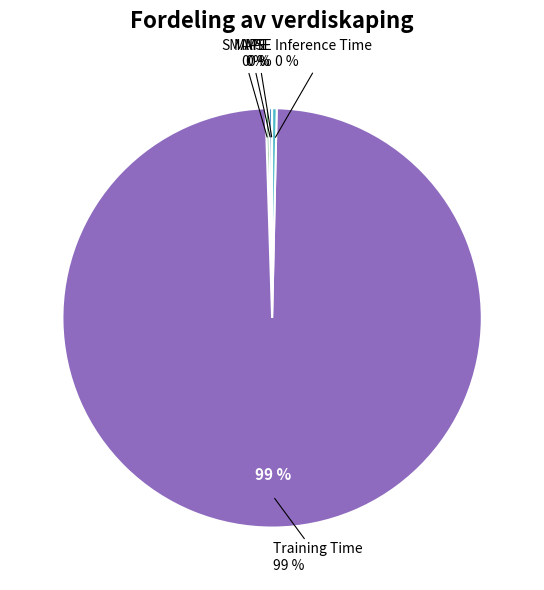

Rank the categories by value from highest to lowest.

Training Time, Inference Time, SMAPE, MAPE, MSE